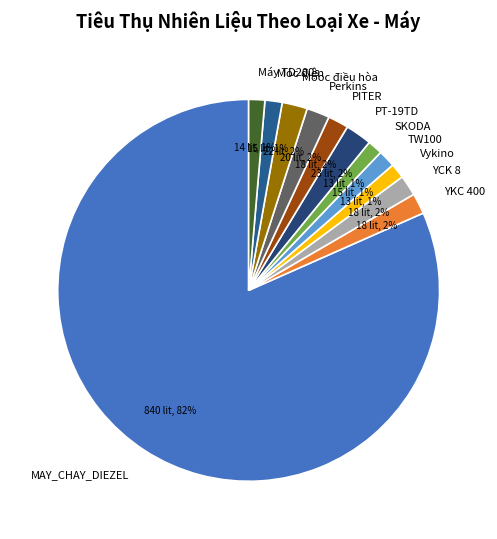

What percentage is the Máy TD200s slice, to the nearest percent?

1%